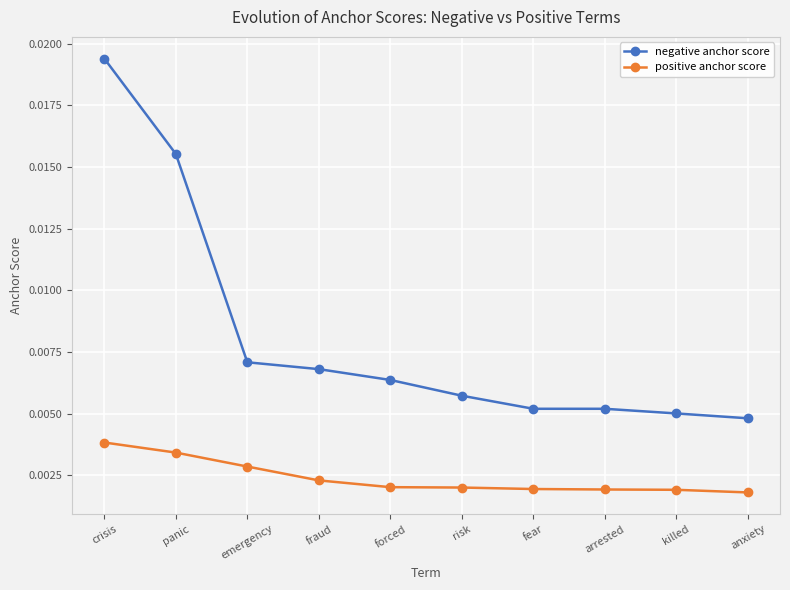

Is the value of positive anchor score at anxiety greater than the value of negative anchor score at killed?

No